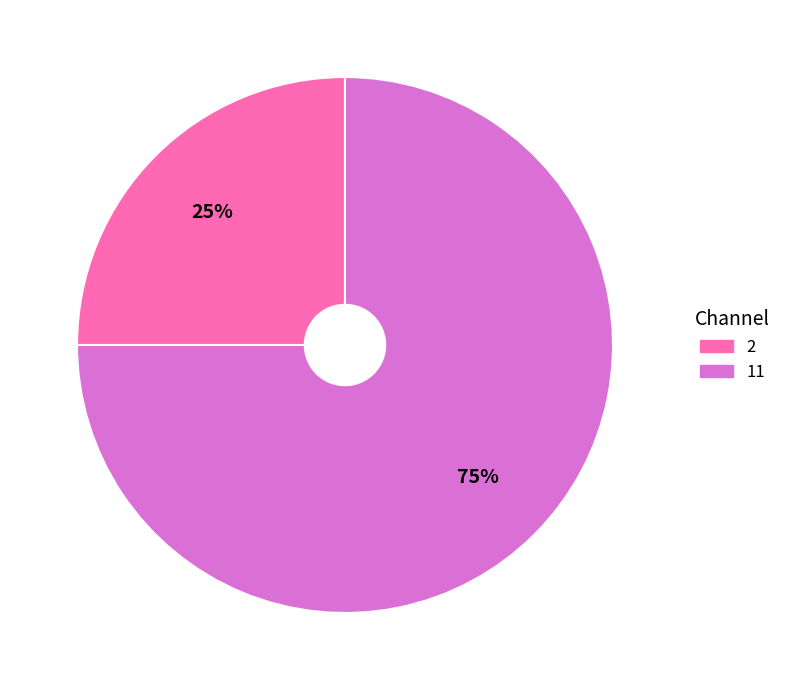

To the nearest percent, what is the average slice percentage?

50%